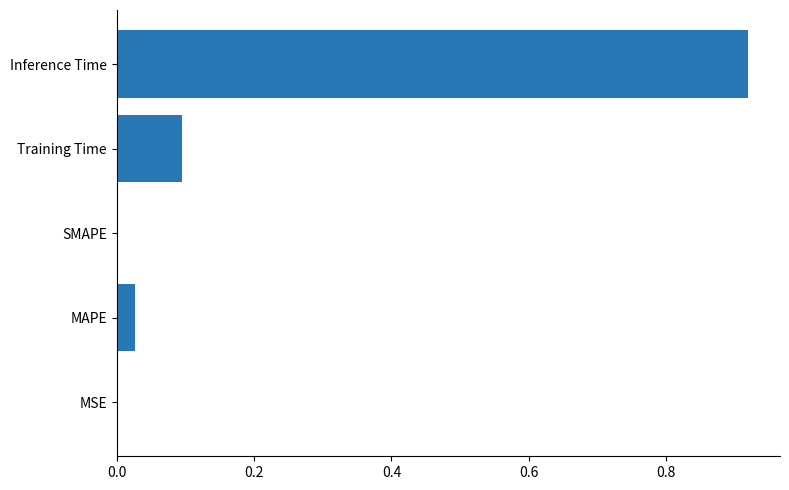

Which label corresponds to the largest value in the chart?

Inference Time